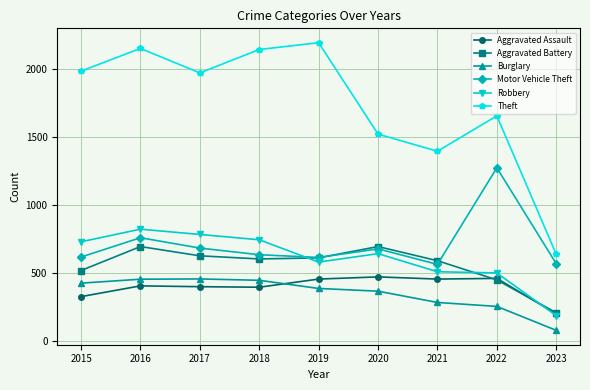

Which series has the largest range (max minus min)?

Theft